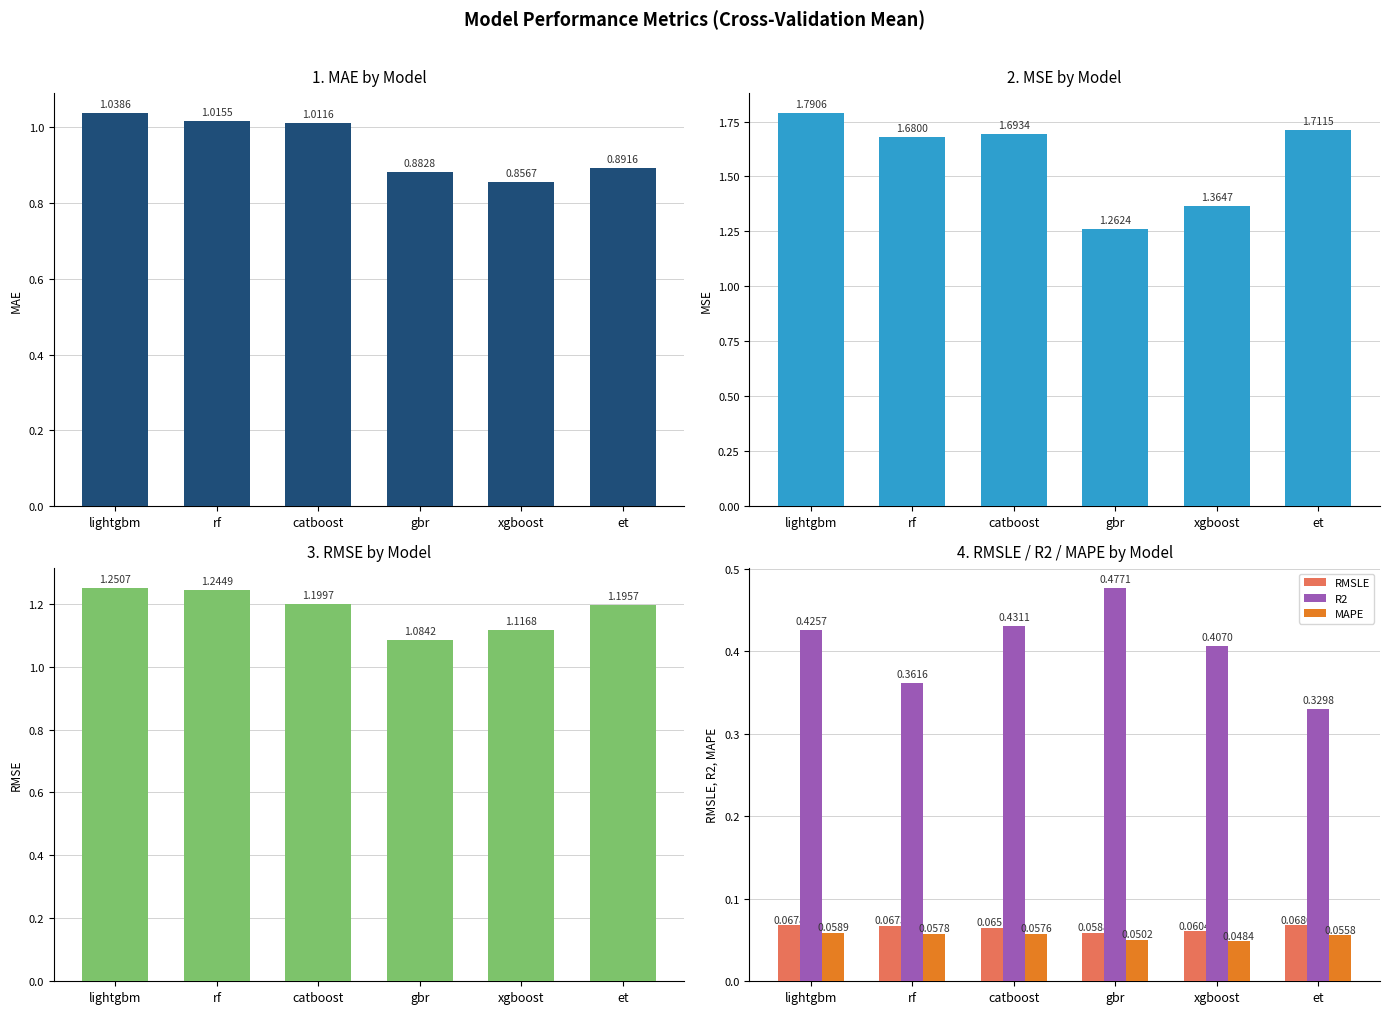

How many RMSLE values are between 0 and 1?

6